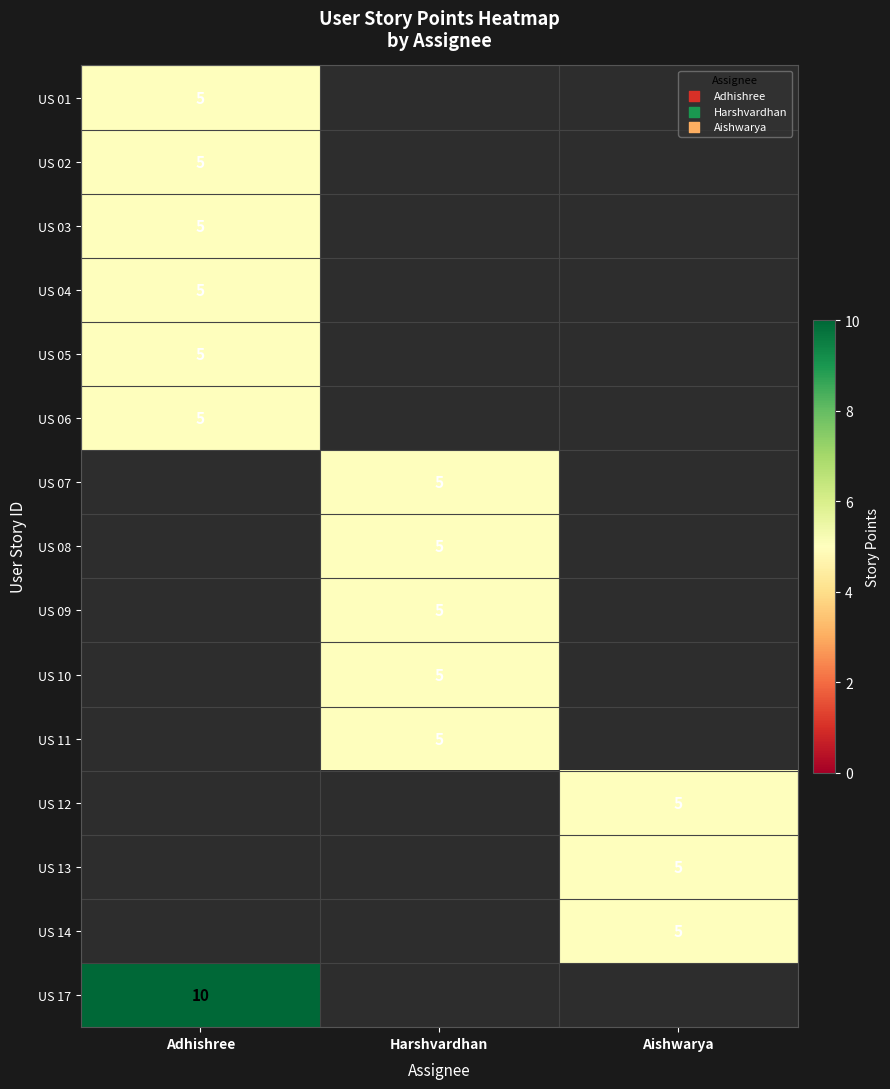

True or false: US 04 has a value of 1 at Adhishree.

False